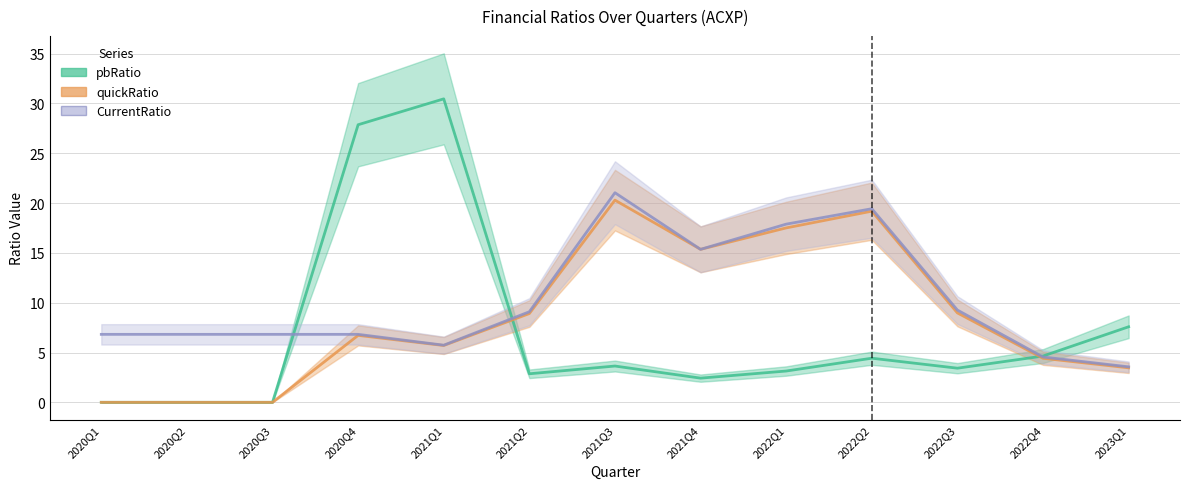

Between which two adjacent categories do quickRatio and pbRatio first intersect?

2021Q1 and 2021Q2